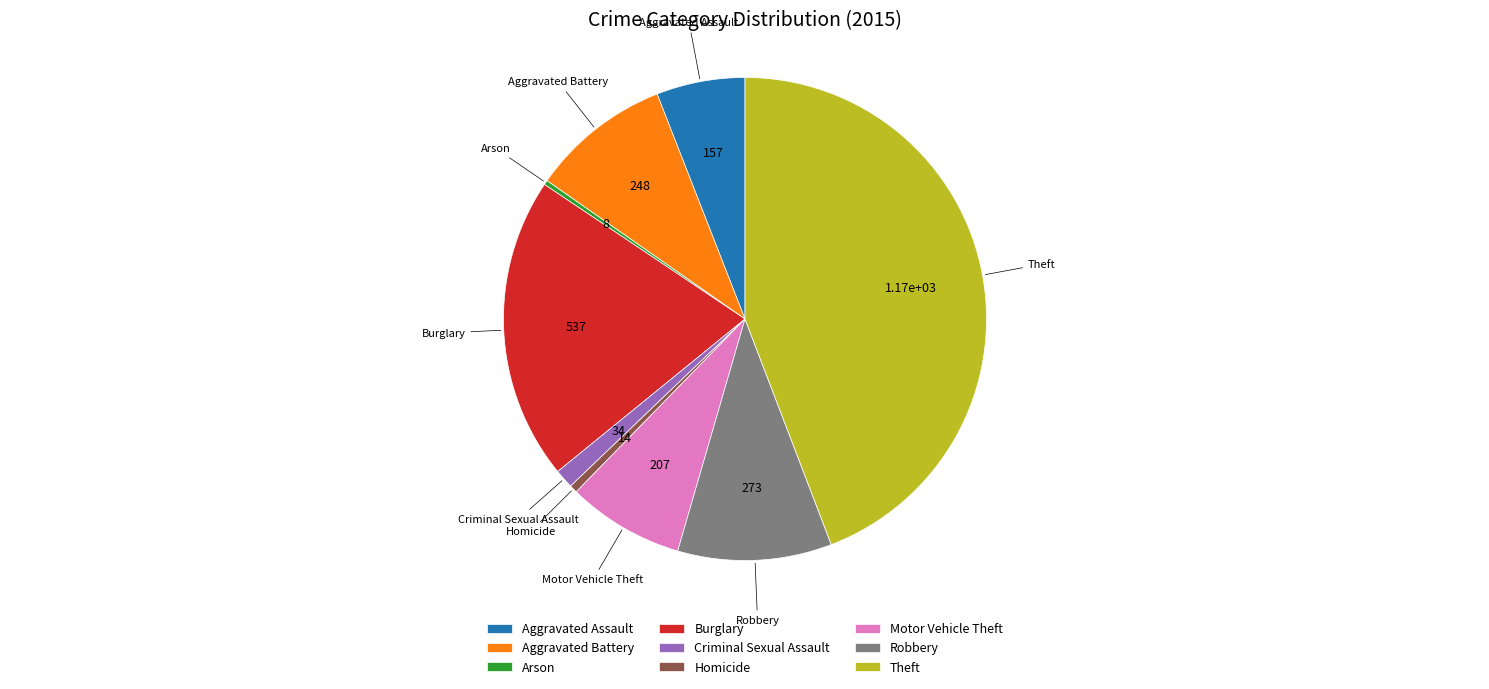

What is the largest slice in the pie chart?

Theft